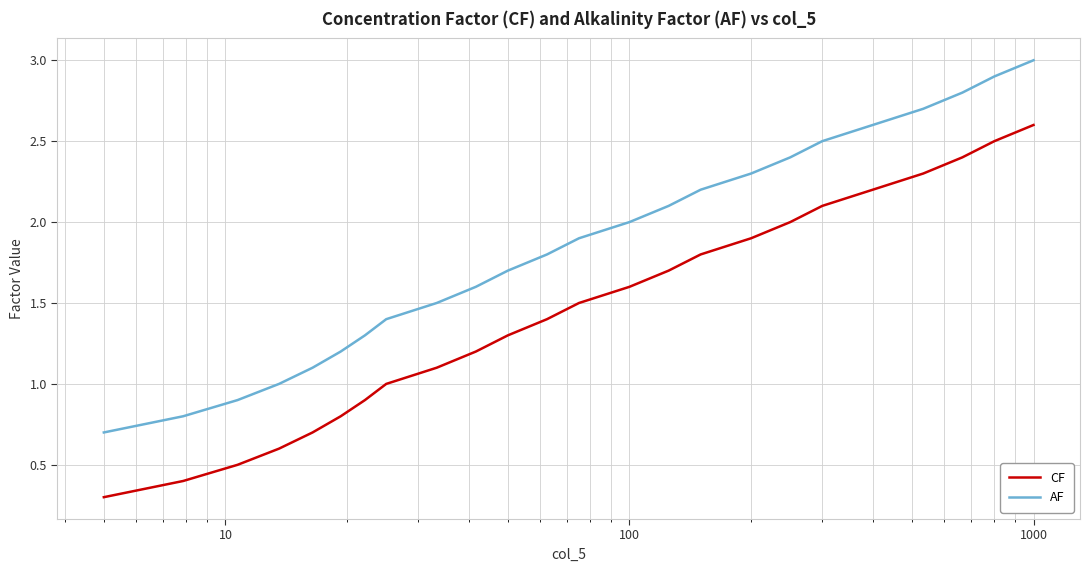

True or false: CF and AF intersect in this chart.

False